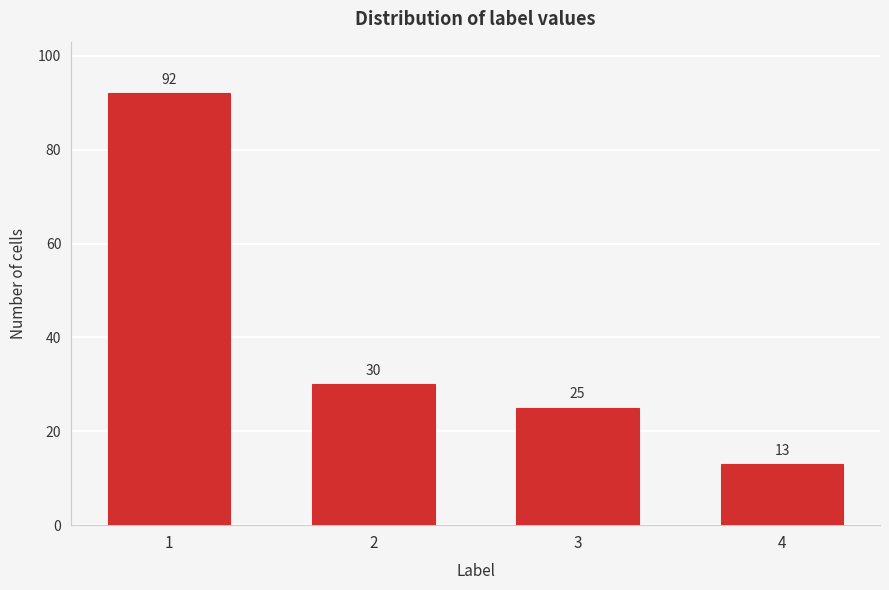

Reading left to right, extract all data points from this chart.

92	30	25	13